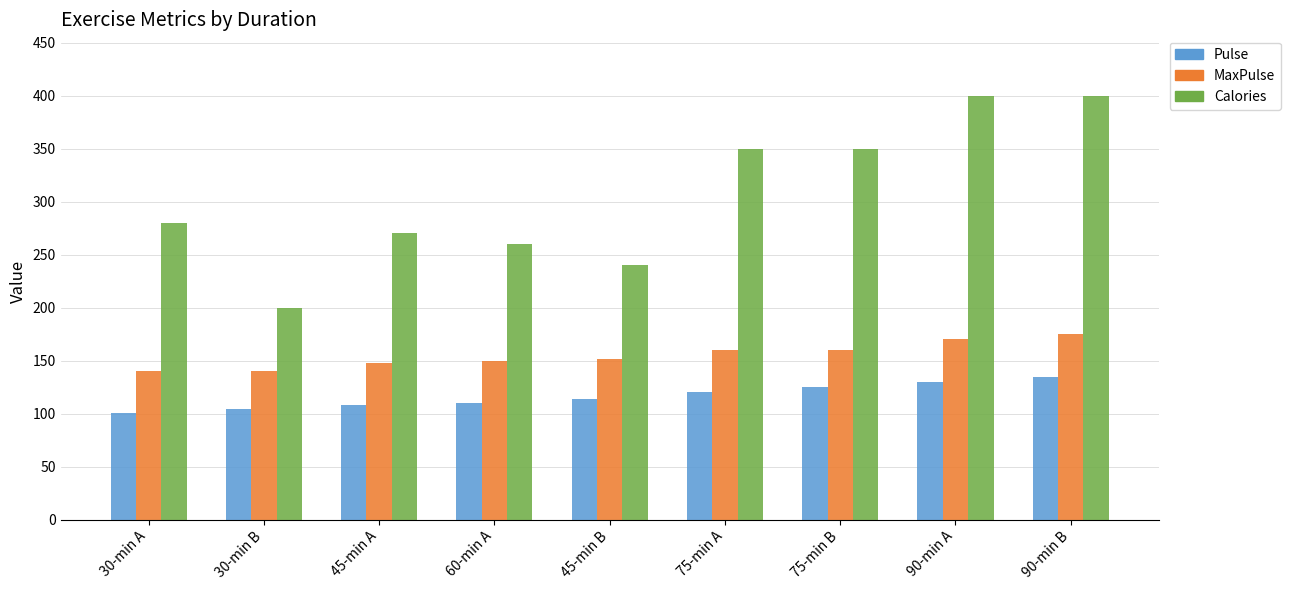

What is the average value of the Pulse series?

116